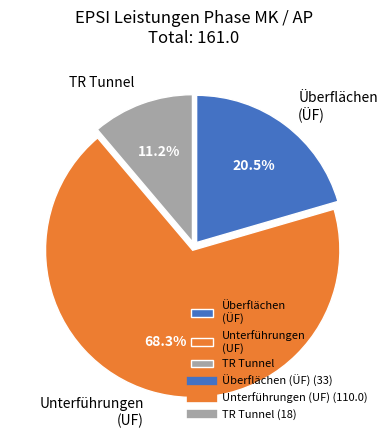

Which slice is the largest?

Unterführungen (UF)